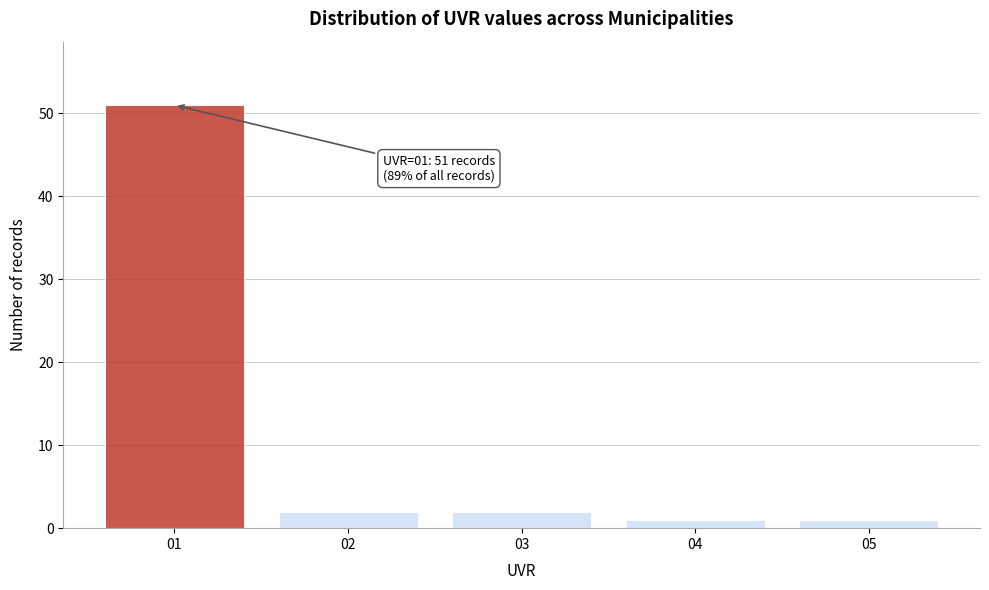

Reading left to right, extract all data points from this chart.

51	2	2	1	1